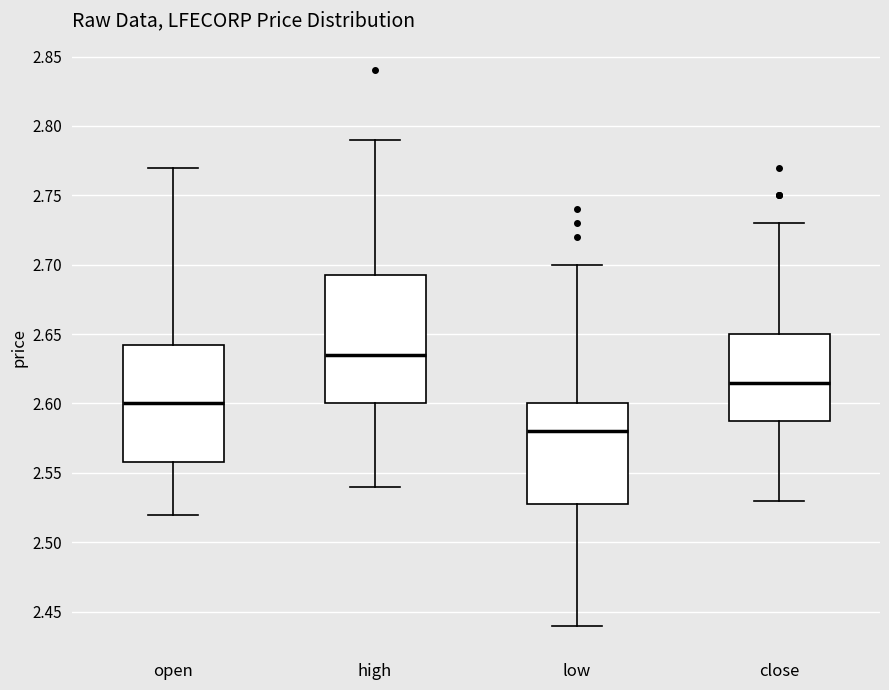

Reading left to right, read every box against the y-axis: the position of its median line, the range the box covers, and the ends of its whiskers. The values are not printed on the chart, so give them approximately, as read against the axis.

open: median 2.600, box 2.560 to 2.645, whiskers 2.520 to 2.770
high: median 2.635, box 2.600 to 2.695, whiskers 2.540 to 2.790
low: median 2.580, box 2.530 to 2.600, whiskers 2.440 to 2.700
close: median 2.615, box 2.590 to 2.650, whiskers 2.530 to 2.730